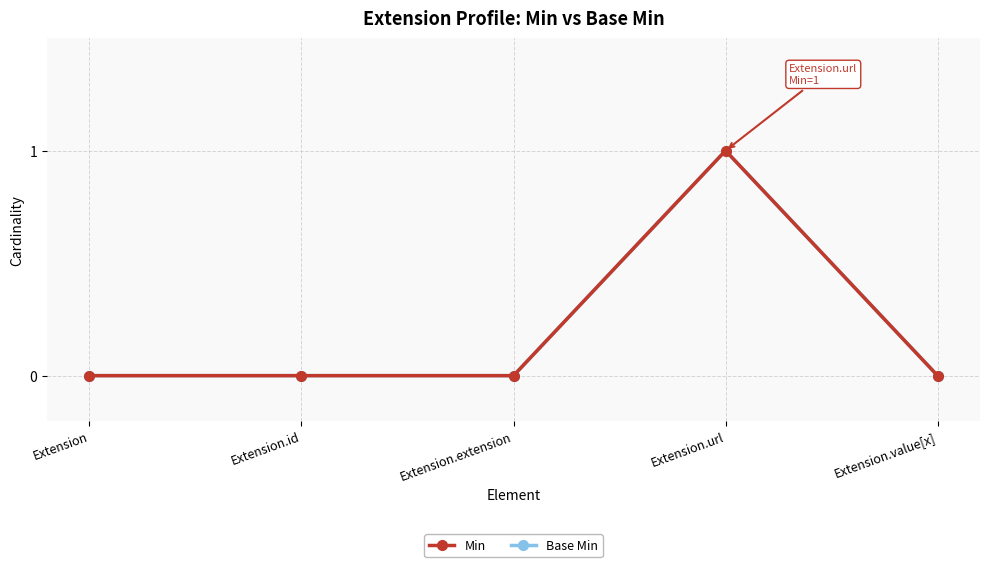

Reading right to left, transcribe all the data shown in this chart.

Min: Extension.value[x]=0	Extension.url=1	Extension.extension=0	Extension.id=0	Extension=0
Base Min: Extension.value[x]=0	Extension.url=1	Extension.extension=0	Extension.id=0	Extension=0